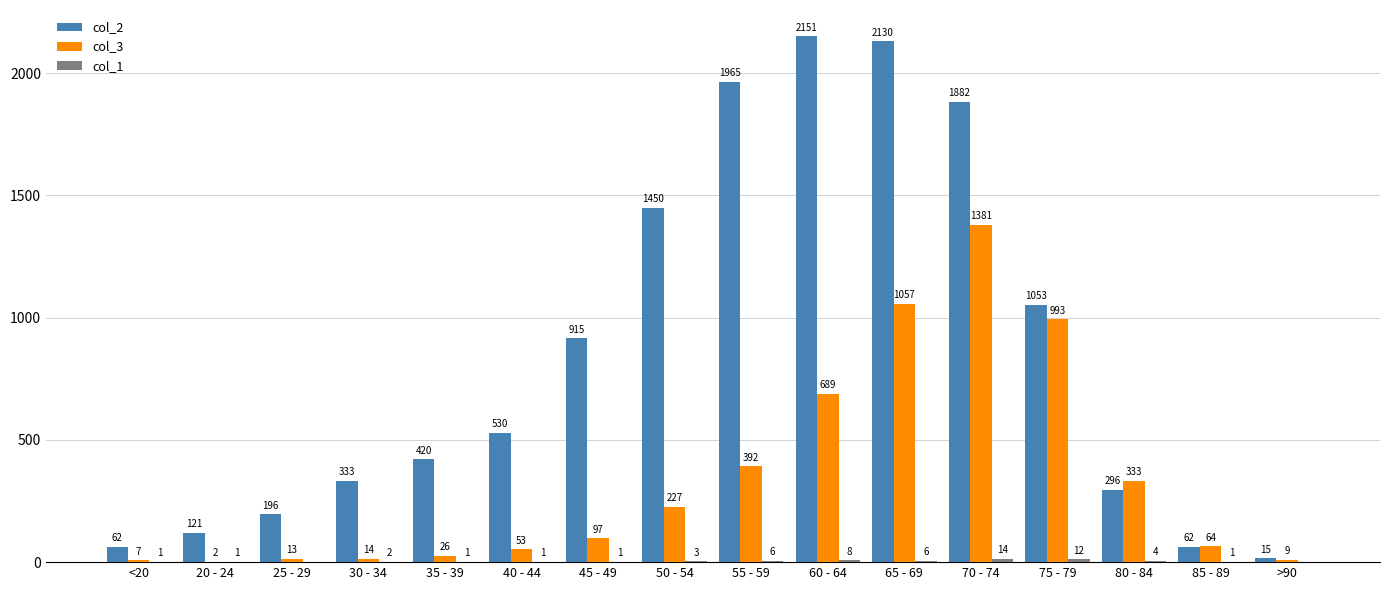

What is the greatest value displayed?

2151